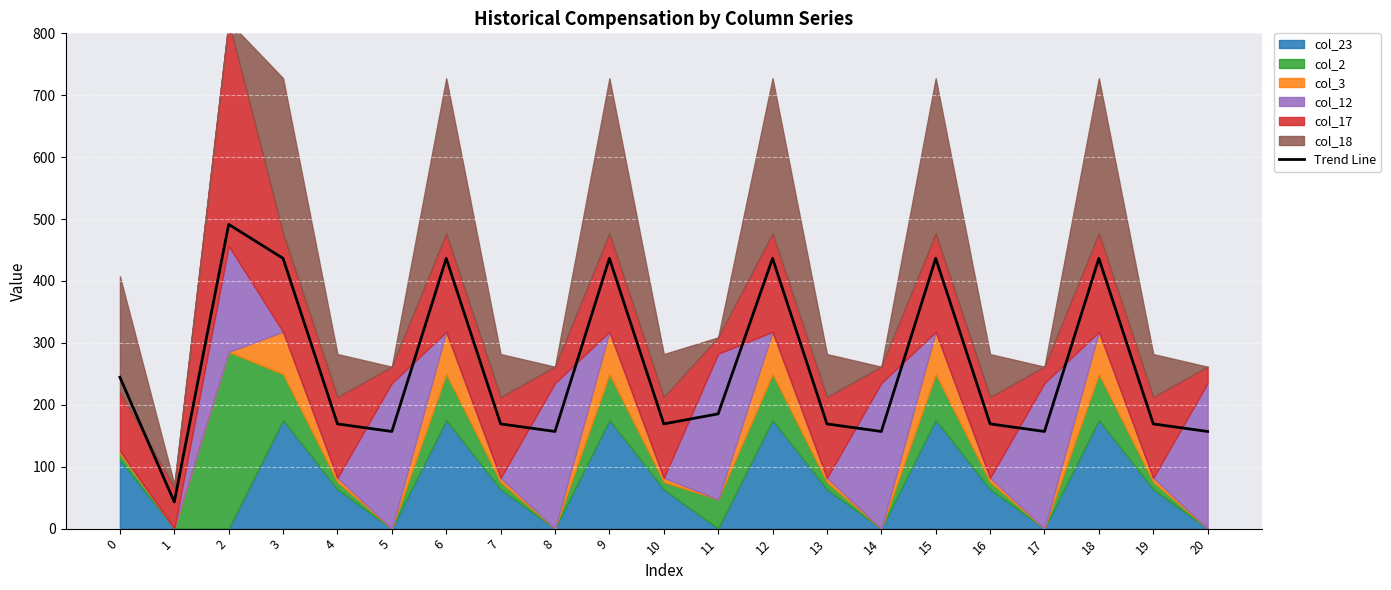

What is the value of the 10th point from the left?

436.5